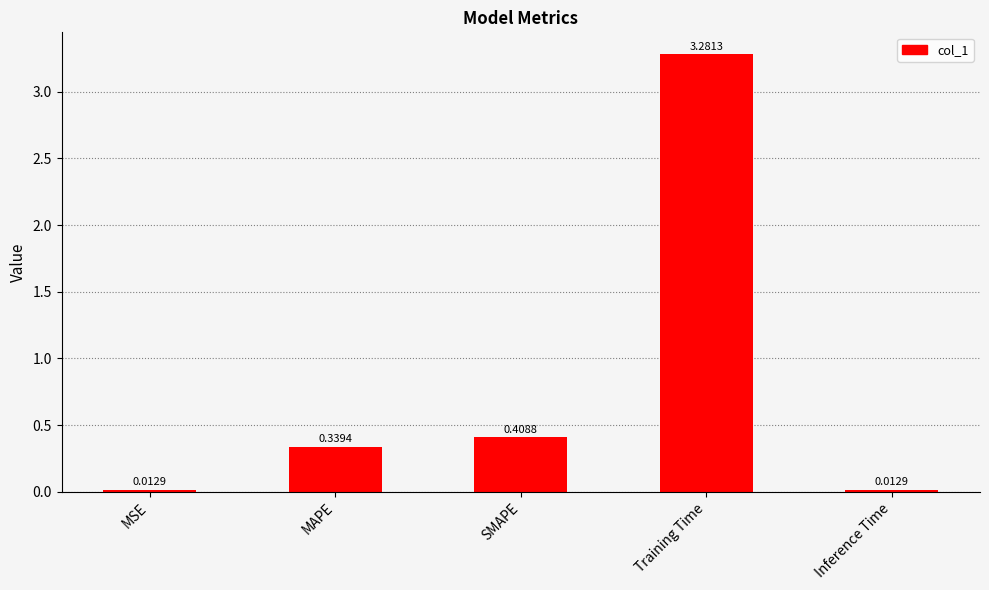

What is the label of the 3rd bar from the right?

SMAPE